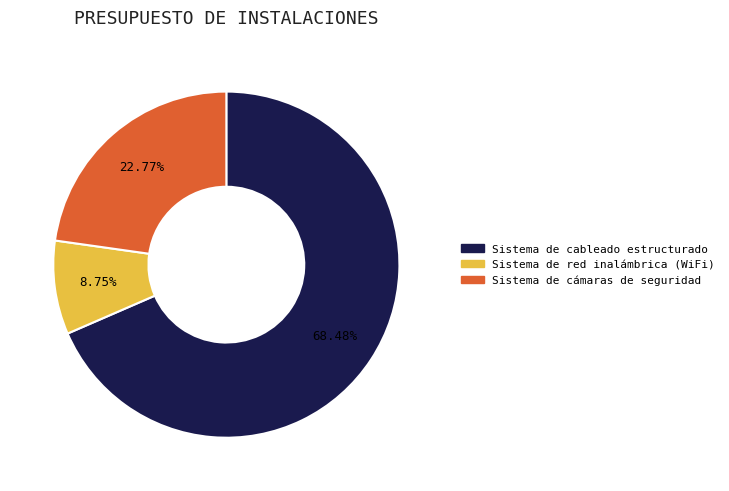

Count the number of slices in the pie.

3